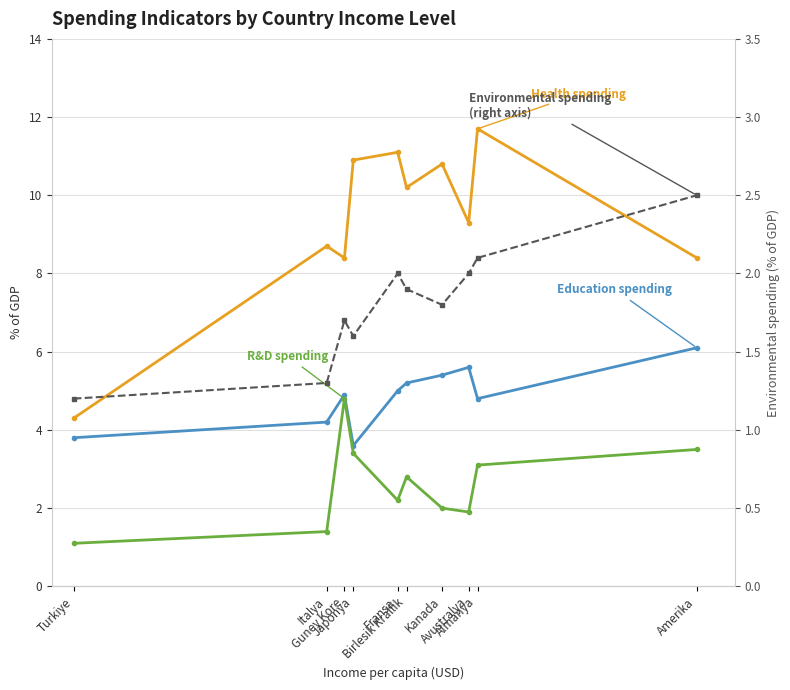

How many values in the Education spending series are below 5?

5